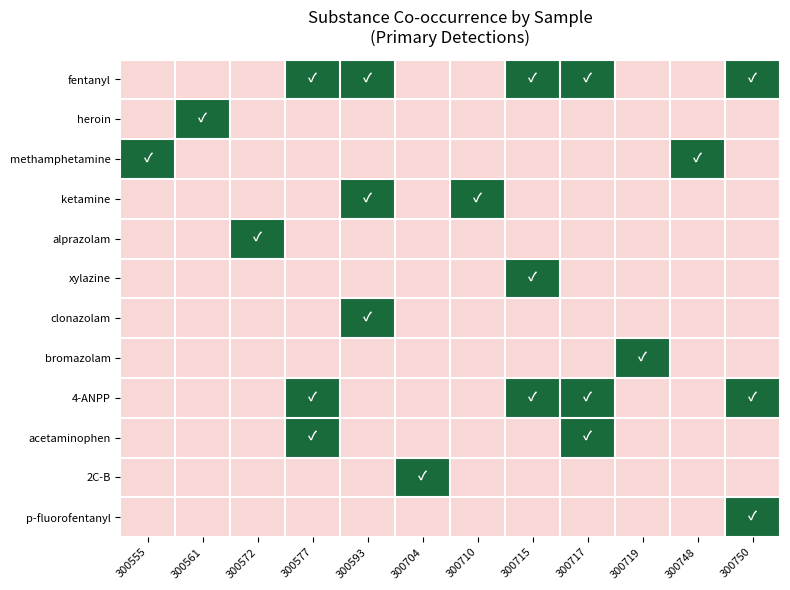

Which label corresponds to the largest value in the chart?

300577